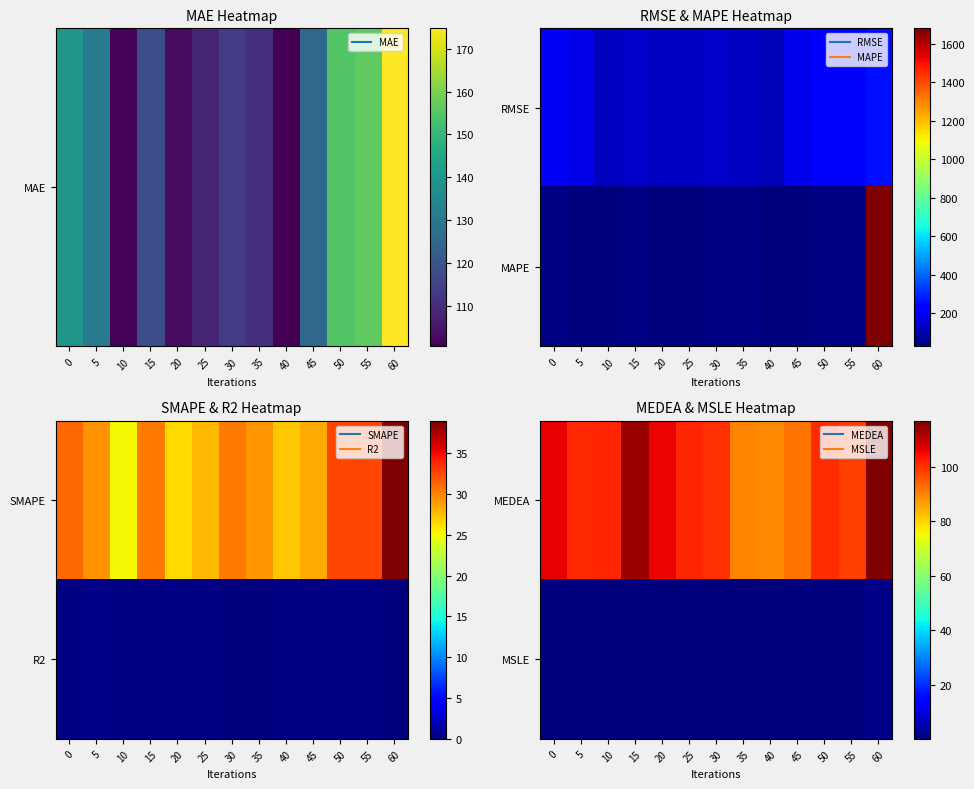

Rank the series at 0 from lowest to highest value.

MSLE, MEDEA